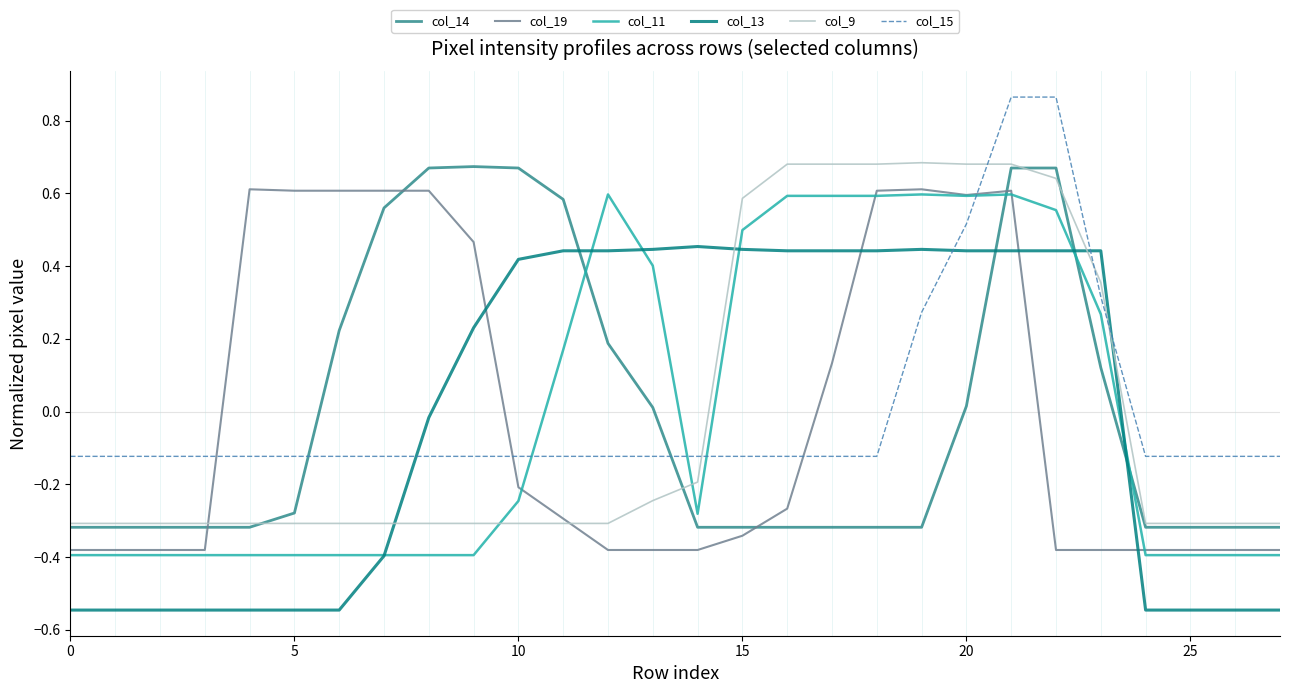

Count the col_15 values in the range 0 to 1.

5